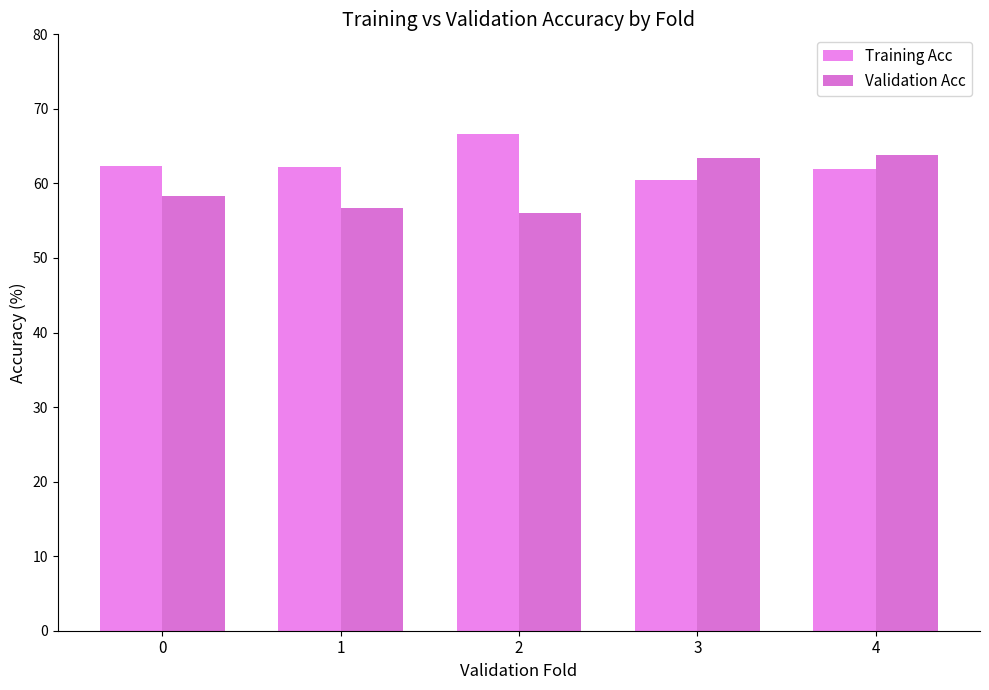

Is the value of Training Acc at 2 greater than the value of Validation Acc at 3?

Yes